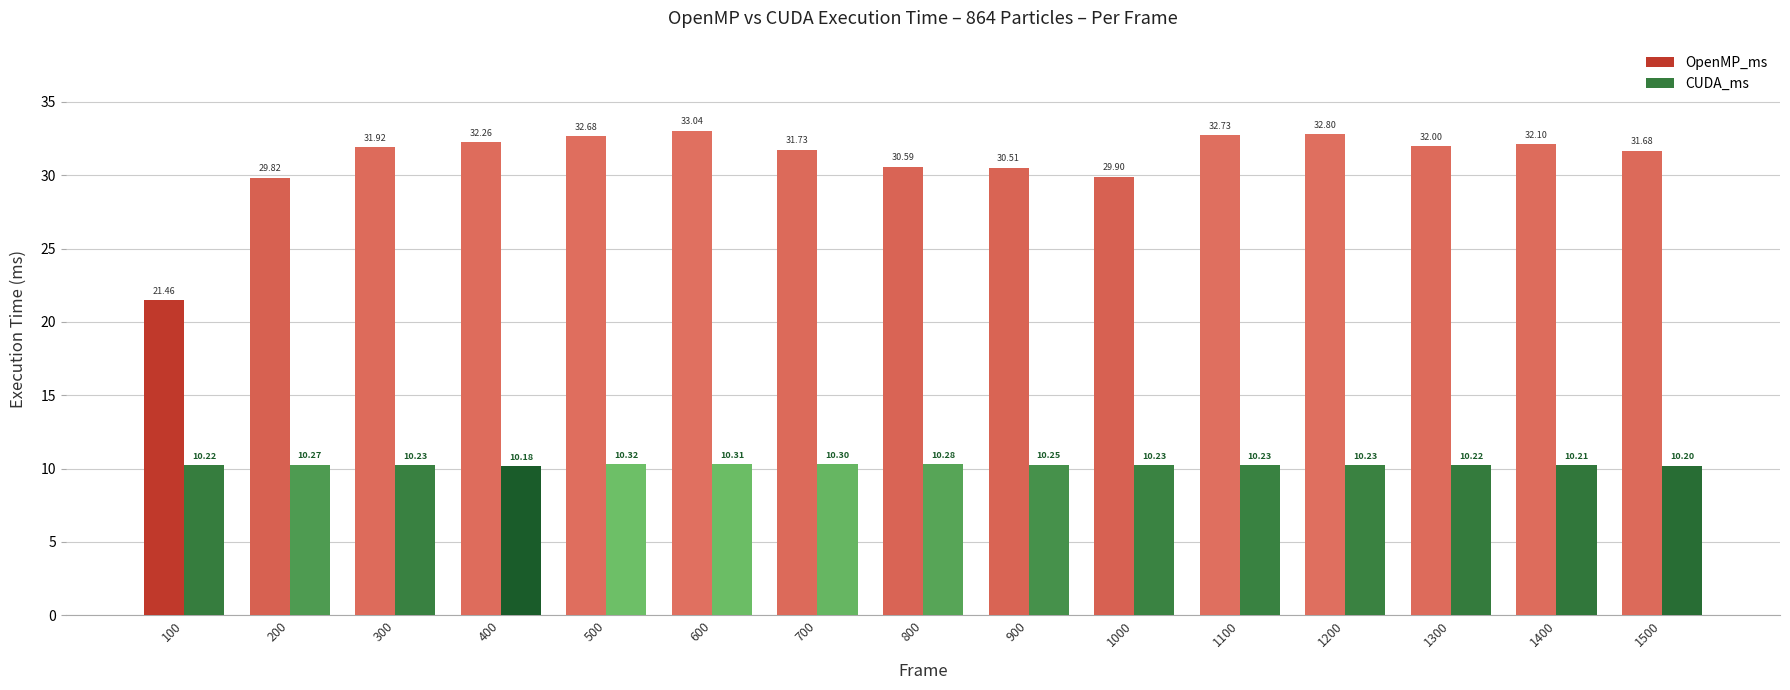

True or false: CUDA_ms has a value of 5.7 at 100.

False